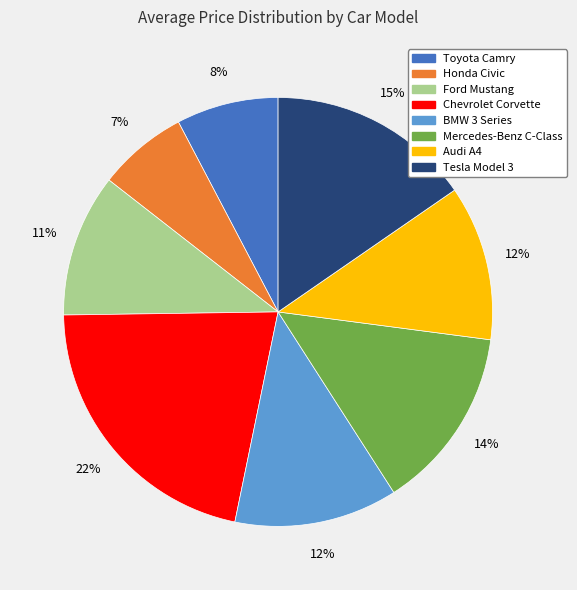

To the nearest percent, what is the difference between the Ford Mustang and Honda Civic slice percentages?

4%